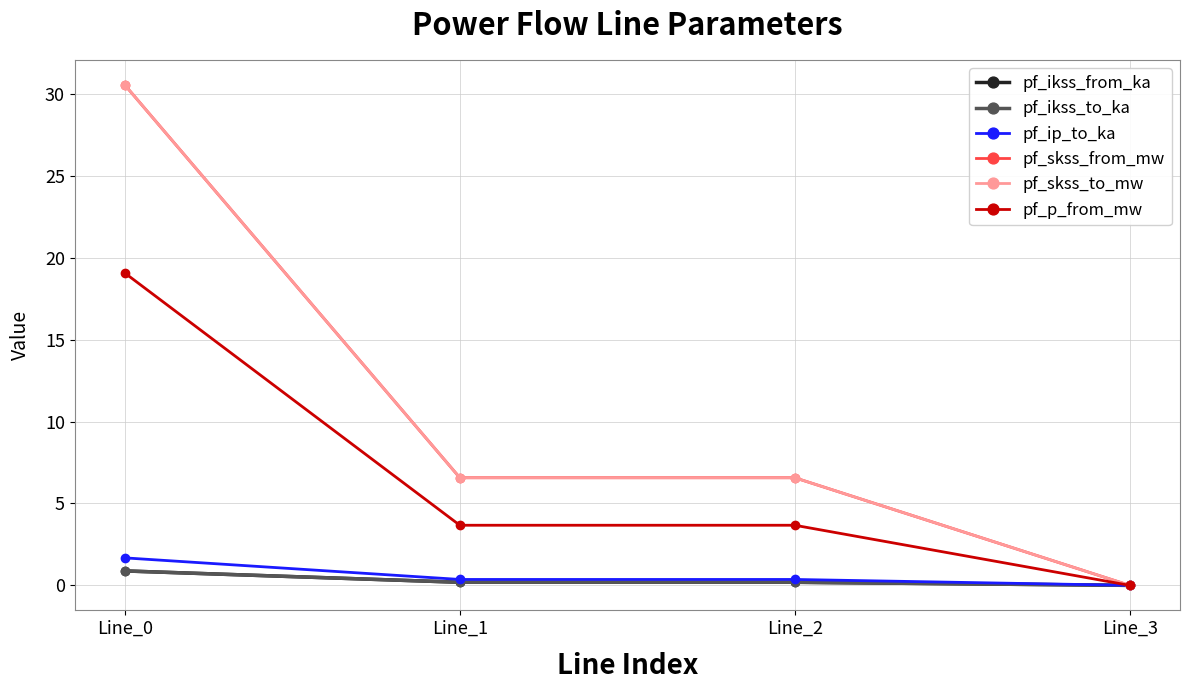

The value of pf_p_from_mw at Line_2 is 3.7. True or false?

True